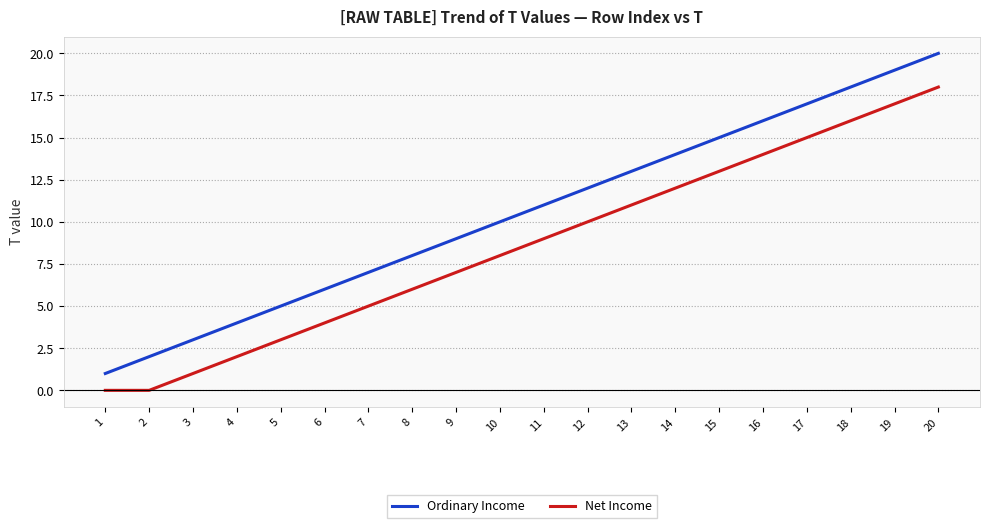

Rank the series by their maximum value, from highest to lowest.

Ordinary Income, Net Income